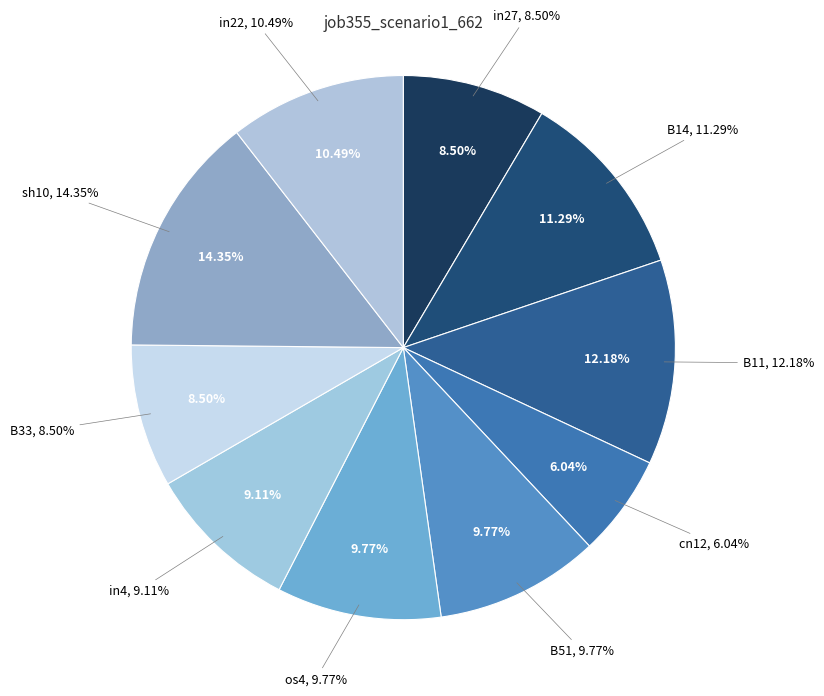

Rank the categories by value from lowest to highest.

cn12, in27, B33, in4, B51, os4, in22, B14, B11, sh10